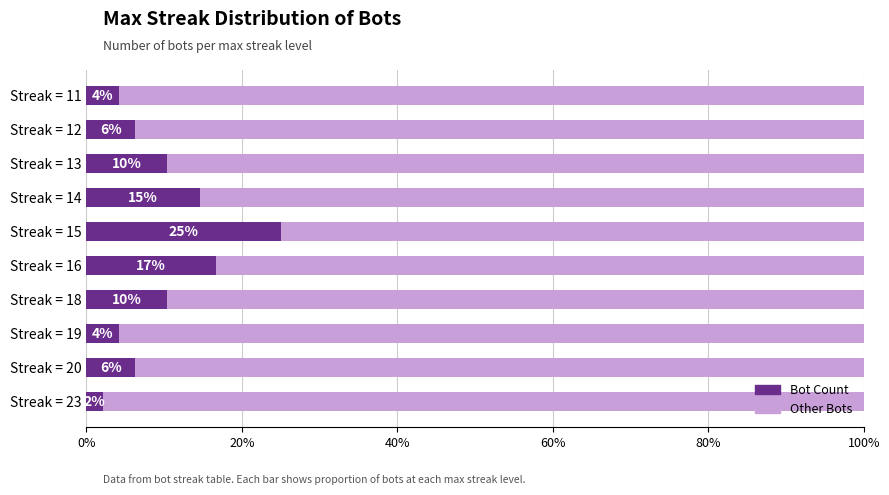

What are all the series names shown in the legend?

Bot Count, Other Bots